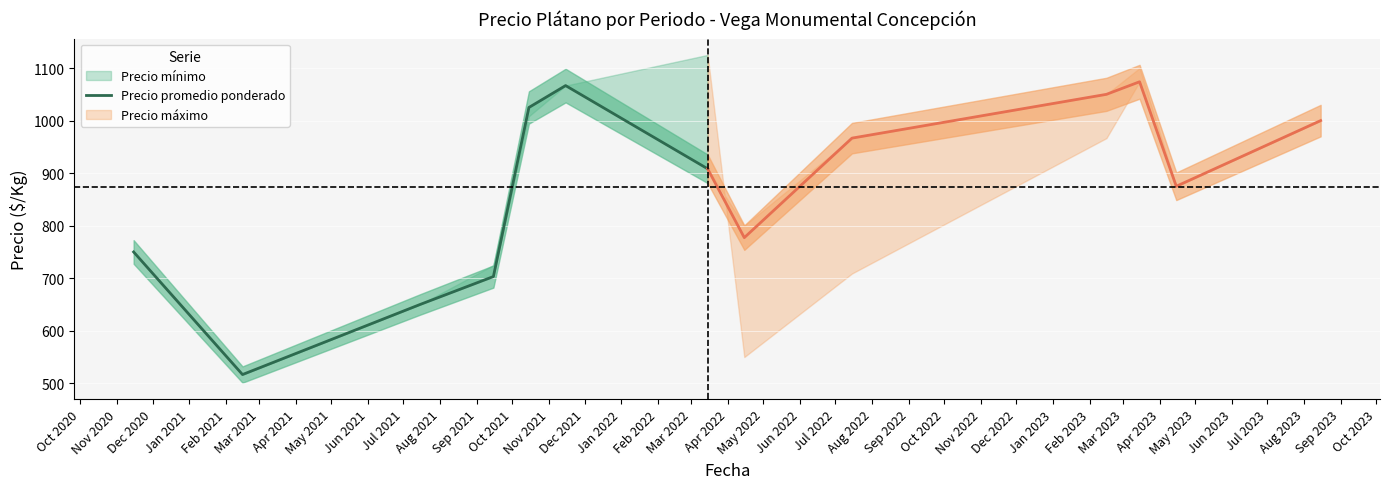

What is the greatest value displayed?

1066.7